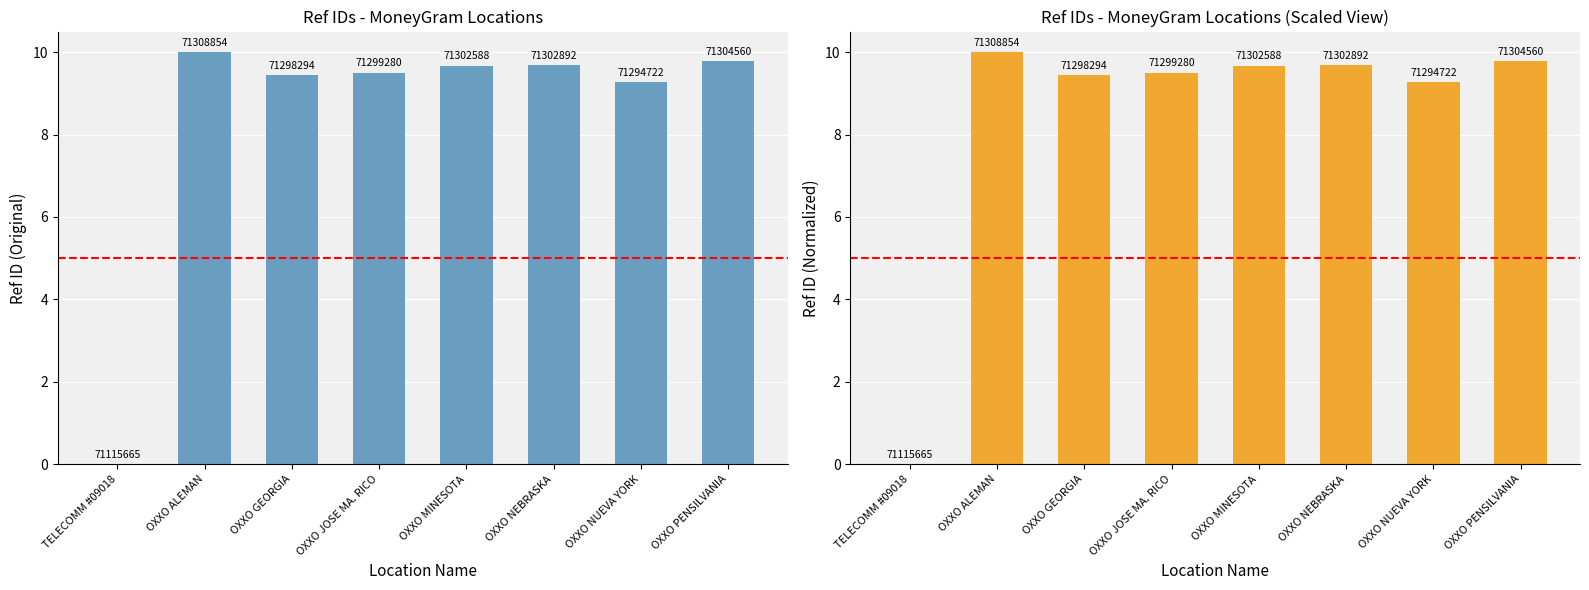

What is the label of the 8th bar from the left?

OXXO PENSILVANIA